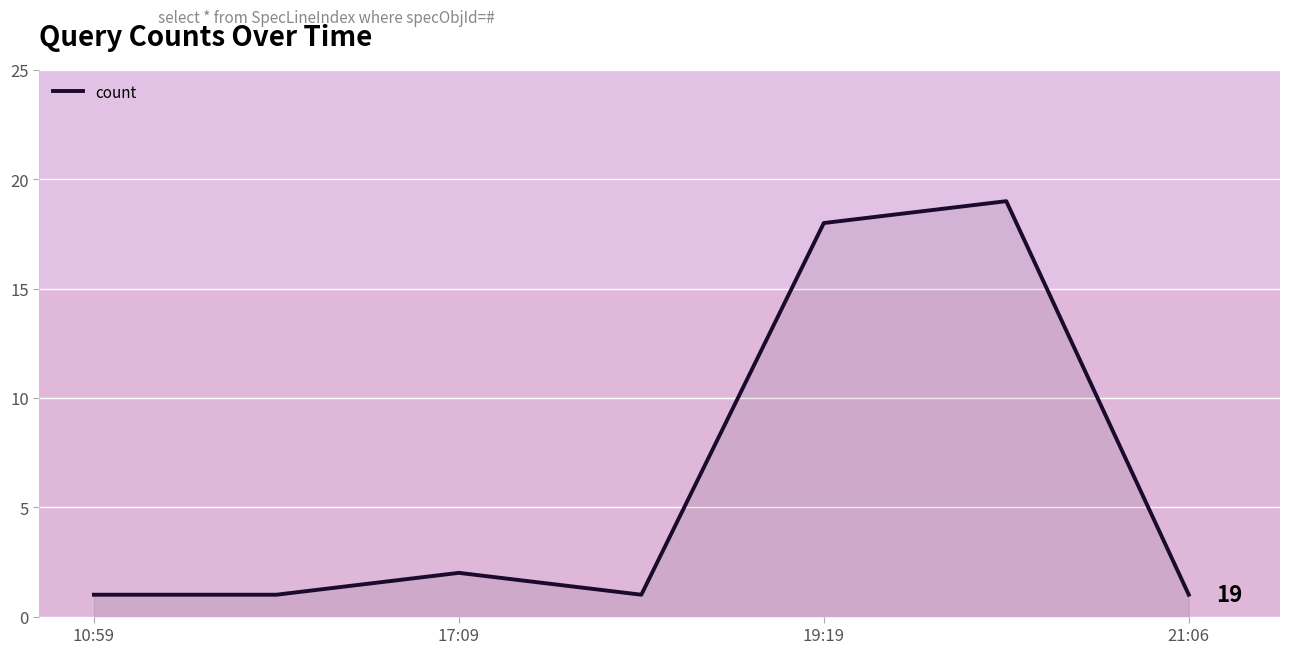

How many interior local peaks (higher than both neighbors) does the data have?

2